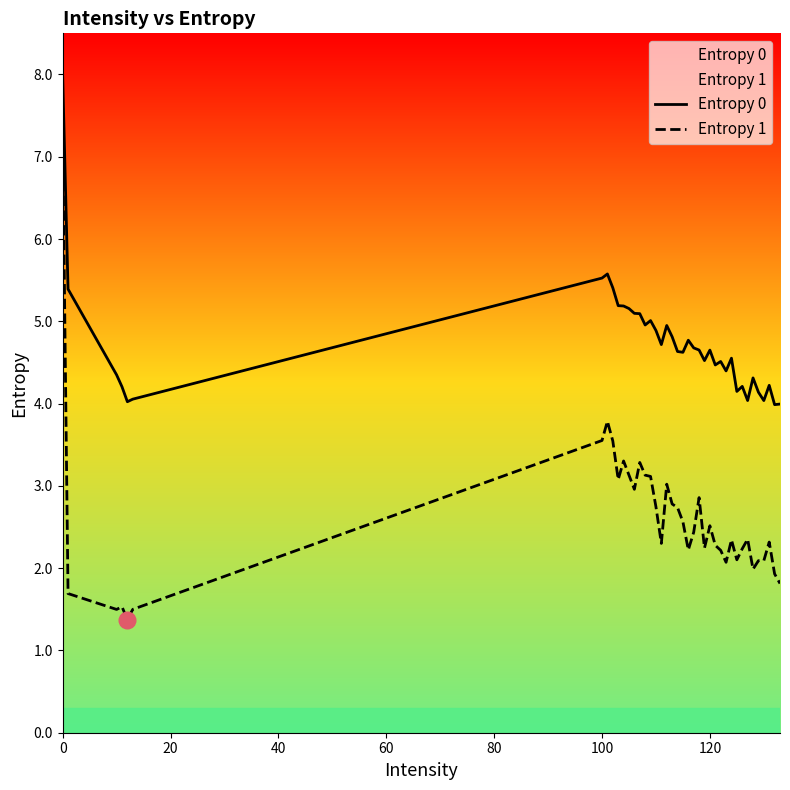

List the series in order of their overall mean, highest first.

Entropy 0, Entropy 1